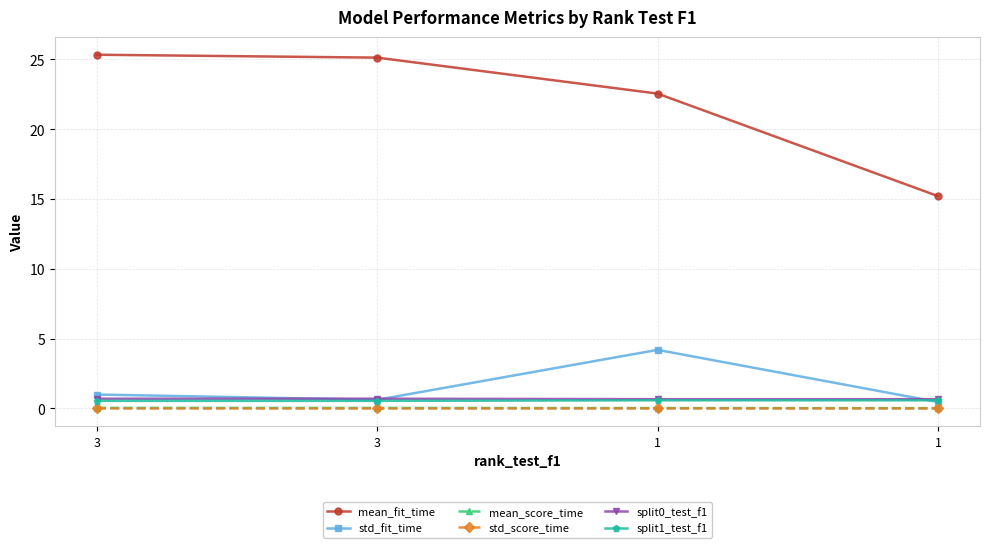

How many categories are shown in the chart?

4